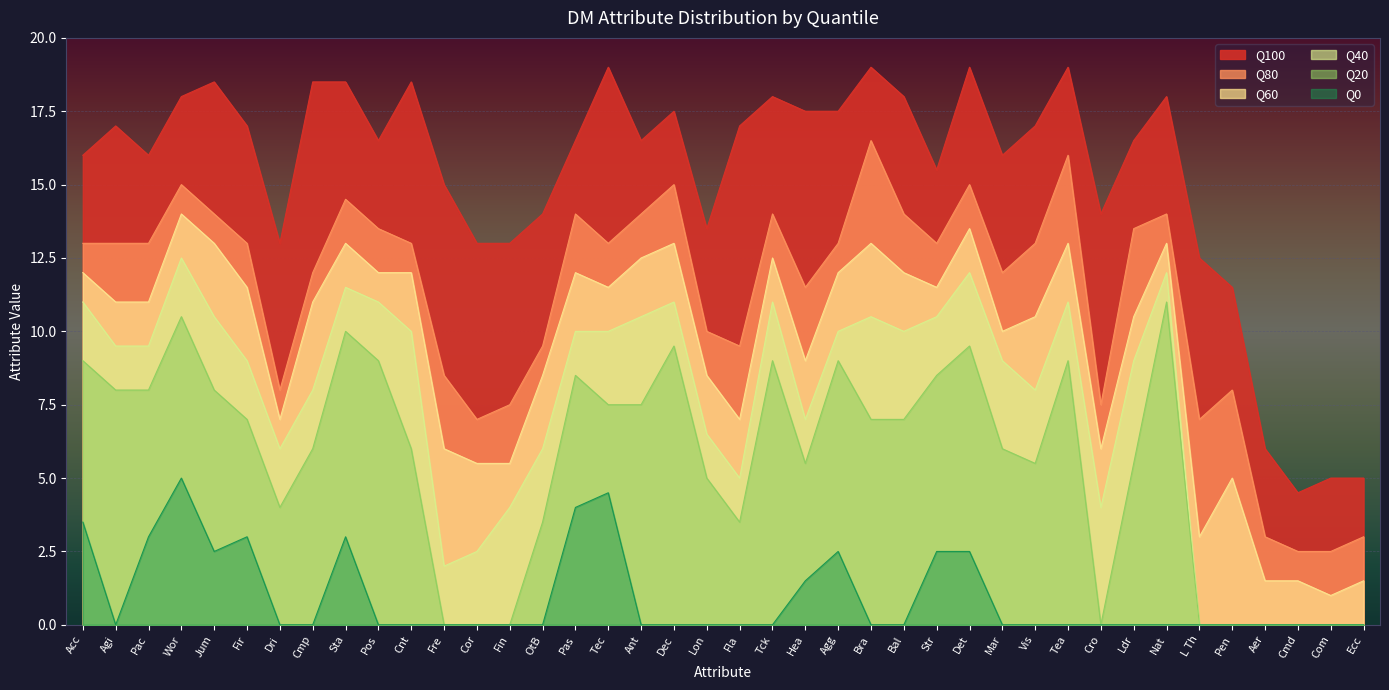

Reading right to left, extract all data points from this chart.

Q0: 0.0	0.0	0.0	0.0	0.0	0.0	0.0	0.0	0.0	0.0	0.0	0.0	2.5	2.5	0.0	0.0	2.5	1.5	0.0	0.0	0.0	0.0	0.0	4.5	4.0	0.0	0.0	0.0	0.0	0.0	0.0	3.0	0.0	0.0	3.0	2.5	5.0	3.0	0.0	3.5
Q20: 0.0	0.0	0.0	0.0	0.0	0.0	11.0	5.5	0.0	9.0	5.5	6.0	9.5	8.5	7.0	7.0	9.0	5.5	9.0	3.5	5.0	9.5	7.5	7.5	8.5	3.5	0.0	0.0	0.0	6.0	9.0	10.0	6.0	4.0	7.0	8.0	10.5	8.0	8.0	9.0
Q40: 0.0	0.0	0.0	0.0	0.0	0.0	12.0	9.0	4.0	11.0	8.0	9.0	12.0	10.5	10.0	10.5	10.0	7.0	11.0	5.0	6.5	11.0	10.5	10.0	10.0	6.0	4.0	2.5	2.0	10.0	11.0	11.5	8.0	6.0	9.0	10.5	12.5	9.5	9.5	11.0
Q60: 1.5	1.0	1.5	1.5	5.0	3.0	13.0	10.5	6.0	13.0	10.5	10.0	13.5	11.5	12.0	13.0	12.0	9.0	12.5	7.0	8.5	13.0	12.5	11.5	12.0	8.5	5.5	5.5	6.0	12.0	12.0	13.0	11.0	7.0	11.5	13.0	14.0	11.0	11.0	12.0
Q80: 3.0	2.5	2.5	3.0	8.0	7.0	14.0	13.5	7.5	16.0	13.0	12.0	15.0	13.0	14.0	16.5	13.0	11.5	14.0	9.5	10.0	15.0	14.0	13.0	14.0	9.5	7.5	7.0	8.5	13.0	13.5	14.5	12.0	8.0	13.0	14.0	15.0	13.0	13.0	13.0
Q100: 5.0	5.0	4.5	6.0	11.5	12.5	18.0	16.5	14.0	19.0	17.0	16.0	19.0	15.5	18.0	19.0	17.5	17.5	18.0	17.0	13.5	17.5	16.5	19.0	16.5	14.0	13.0	13.0	15.0	18.5	16.5	18.5	18.5	13.0	17.0	18.5	18.0	16.0	17.0	16.0